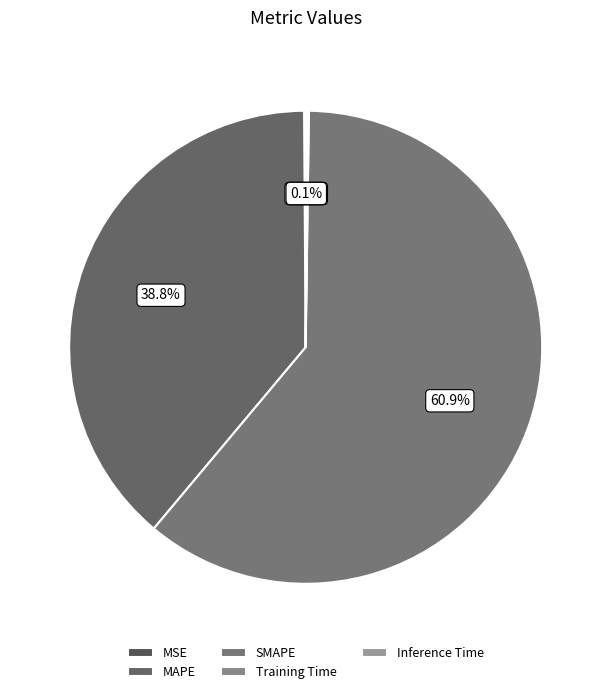

What is the change in value from MSE to MAPE?

+72.4